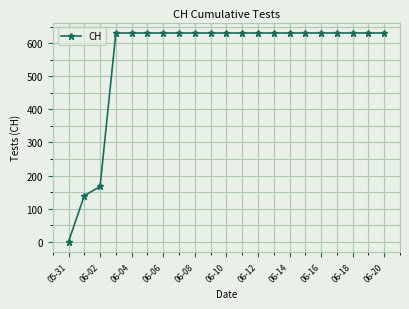

What is the value of the 17th point from the left?

631